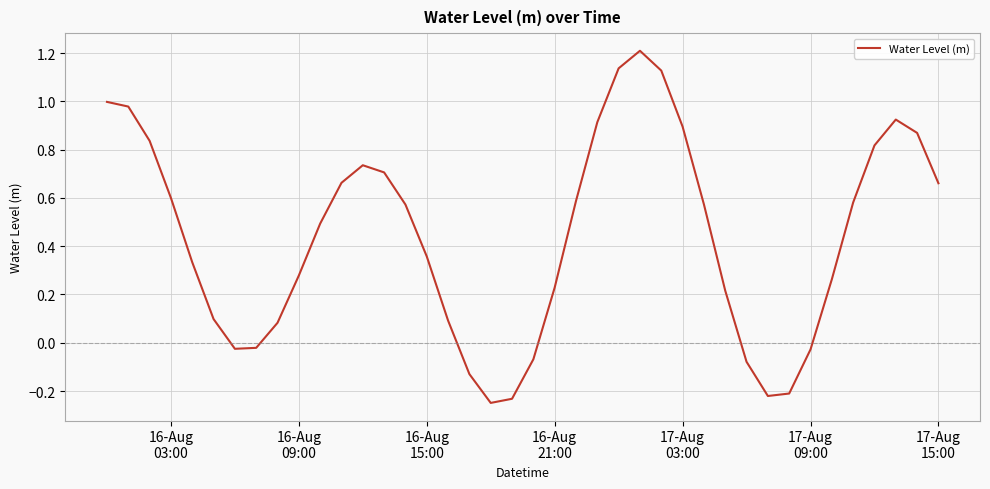

Is this an area chart (filled region under the line)?

No